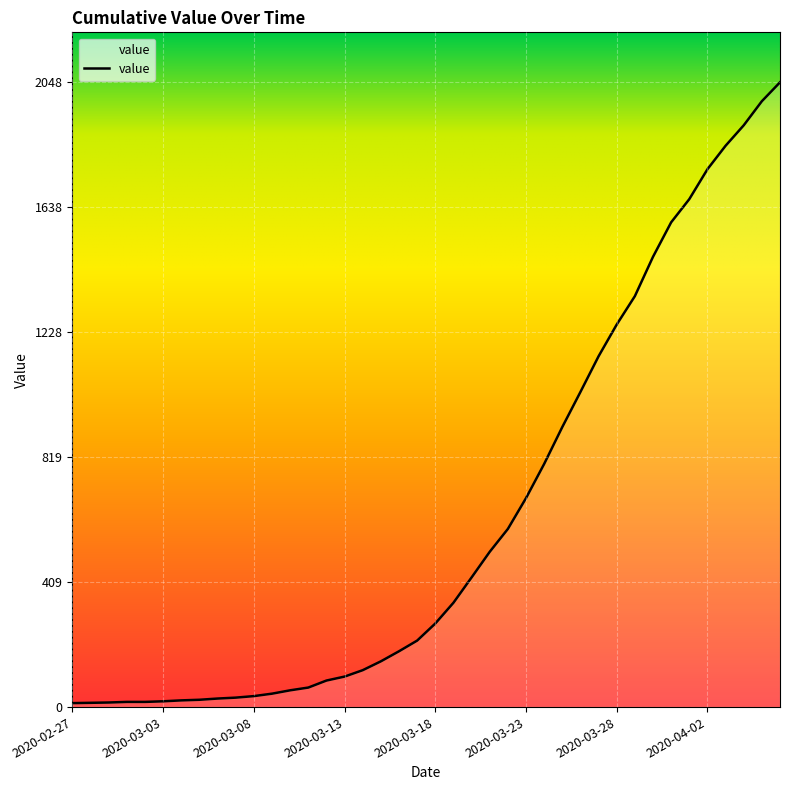

What is the greatest value displayed?

2048